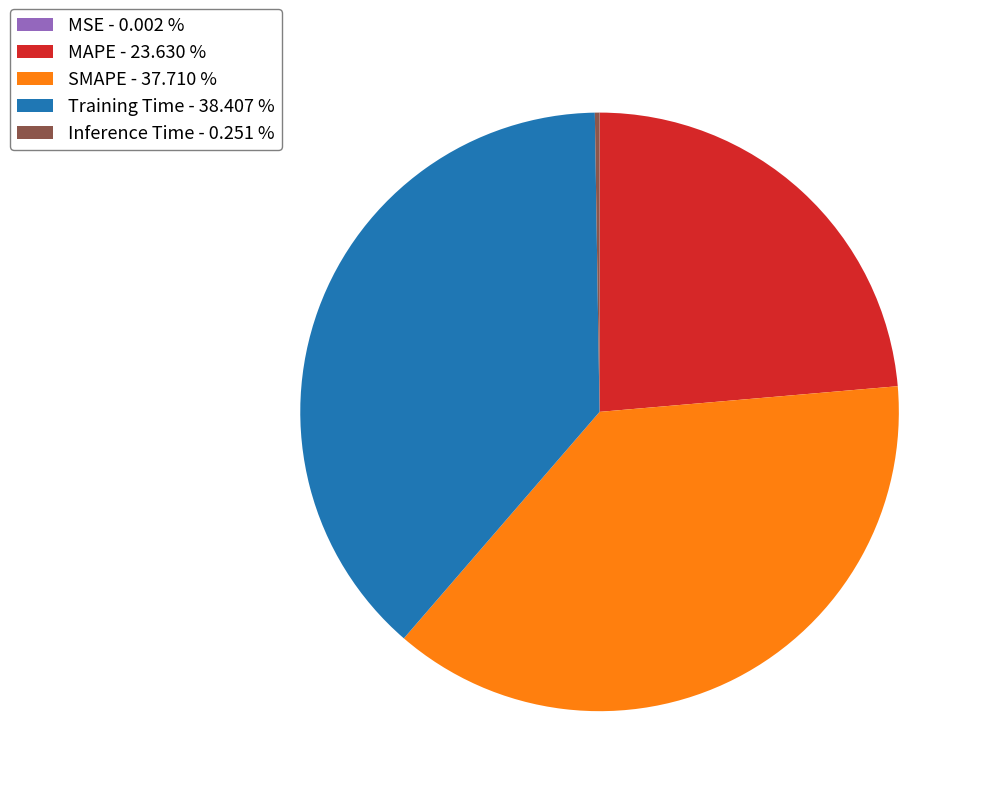

Does Training Time - 38.407 % account for over 50% of the chart?

No